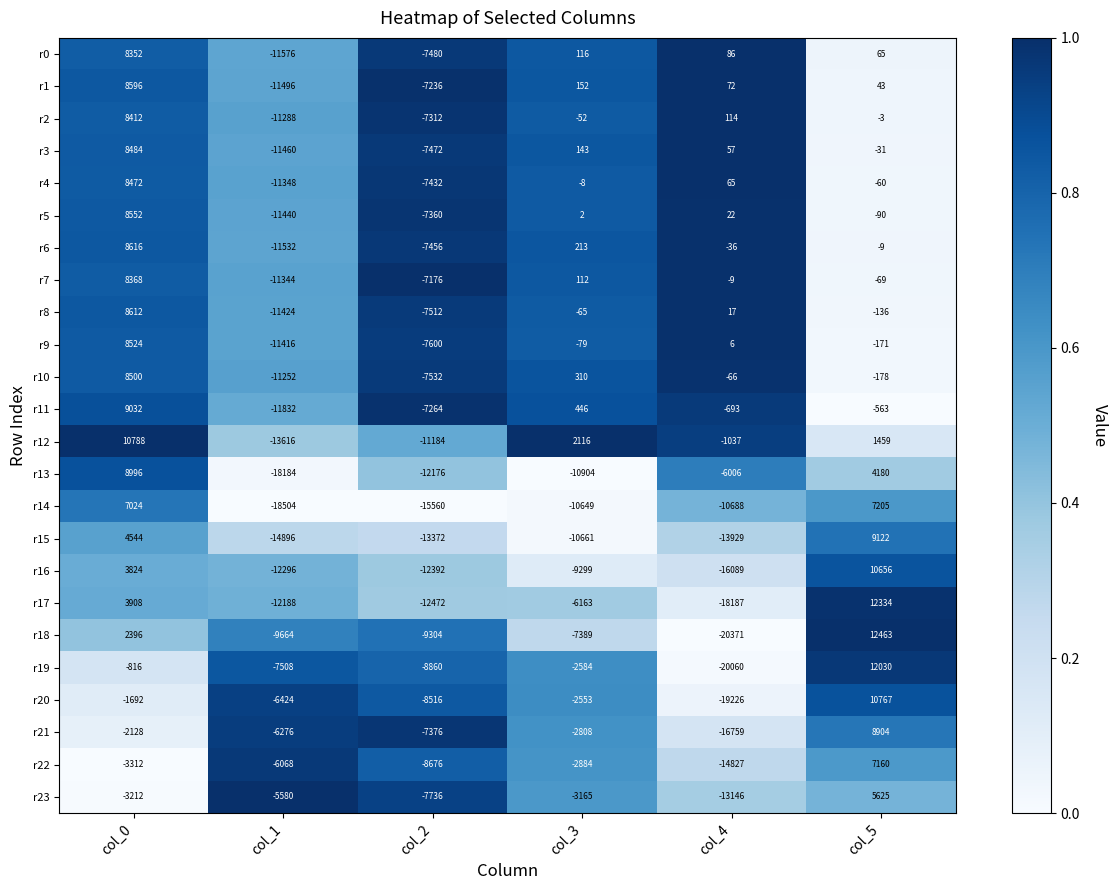

What is the difference between the r10 values at col_4 and col_2?

7466